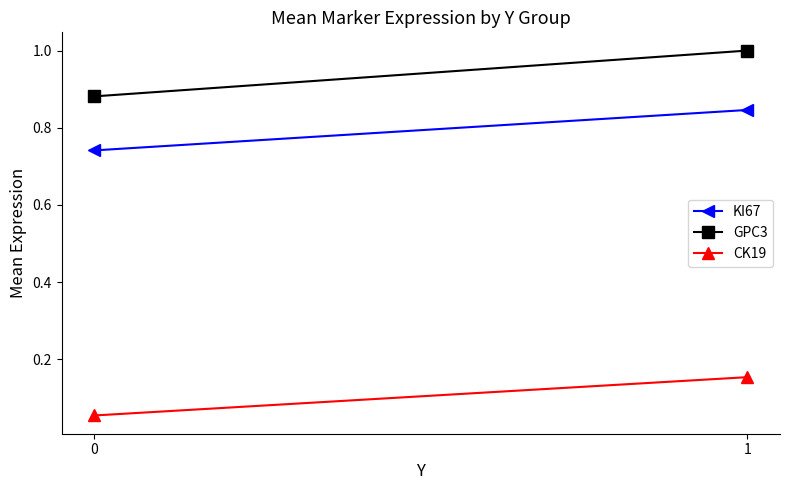

True or false: GPC3 has a value of 0.5 at 0.

False